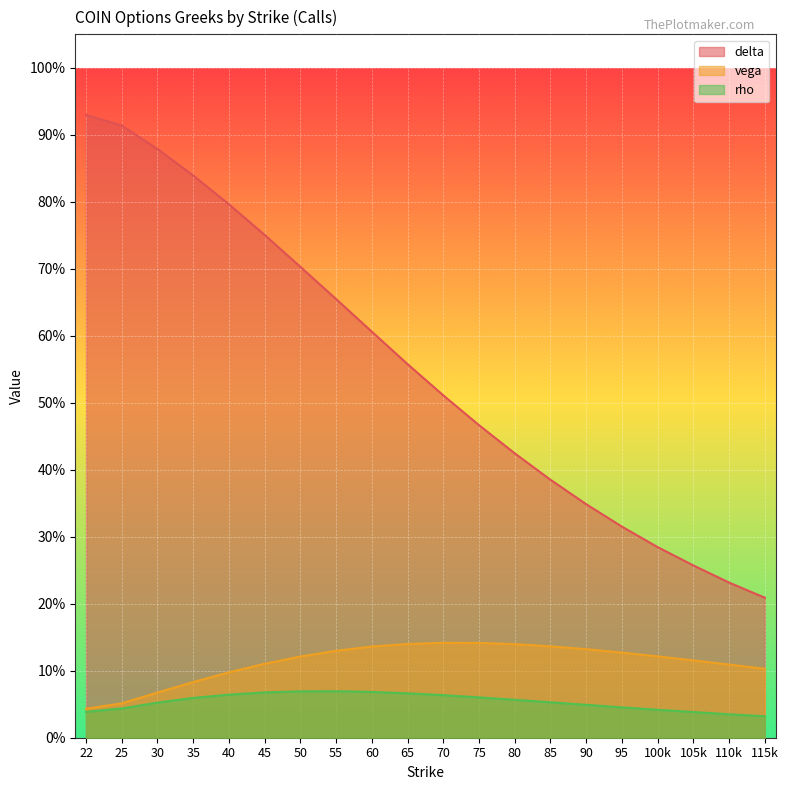

Which series has the largest total across all categories?

delta